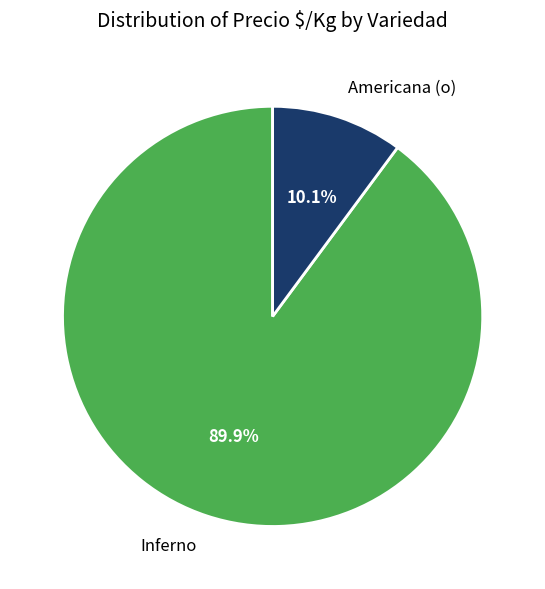

Which slice is the smallest?

Americana (o)